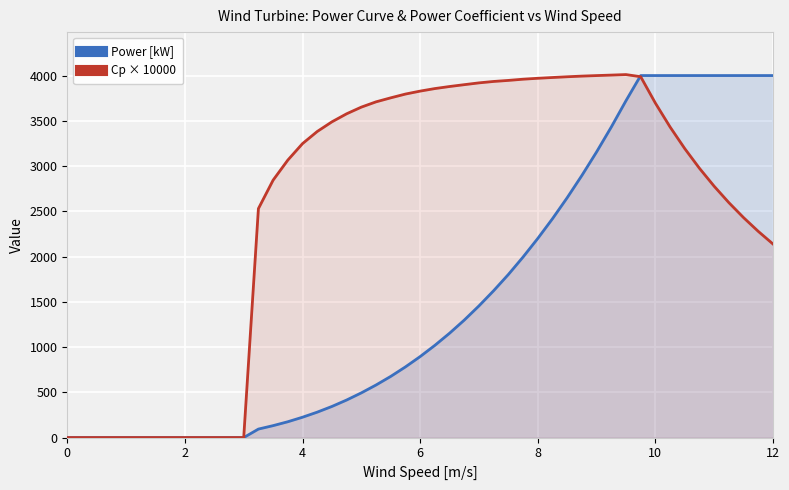

Rank the series by their maximum value, from highest to lowest.

Cp × 10000, Power [kW]